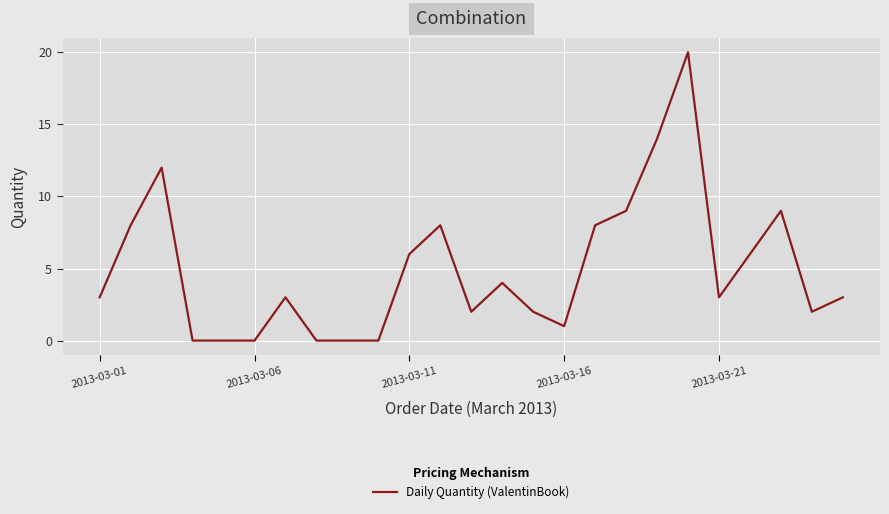

What is the difference between the maximum and minimum values?

20